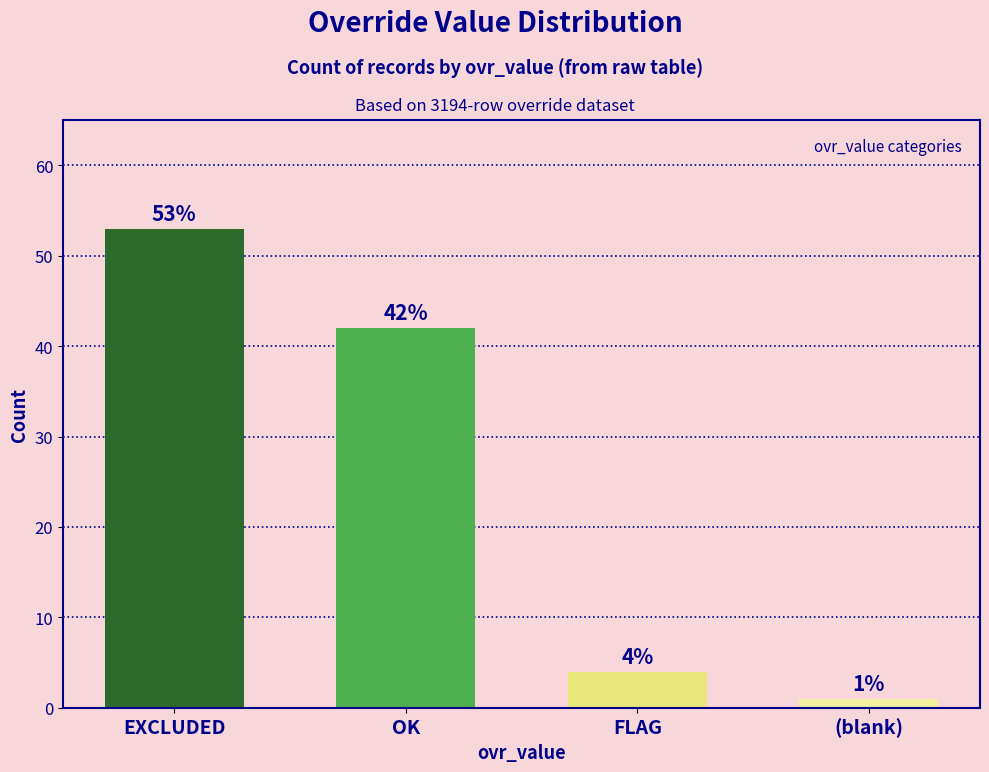

Are the bars horizontal?

No